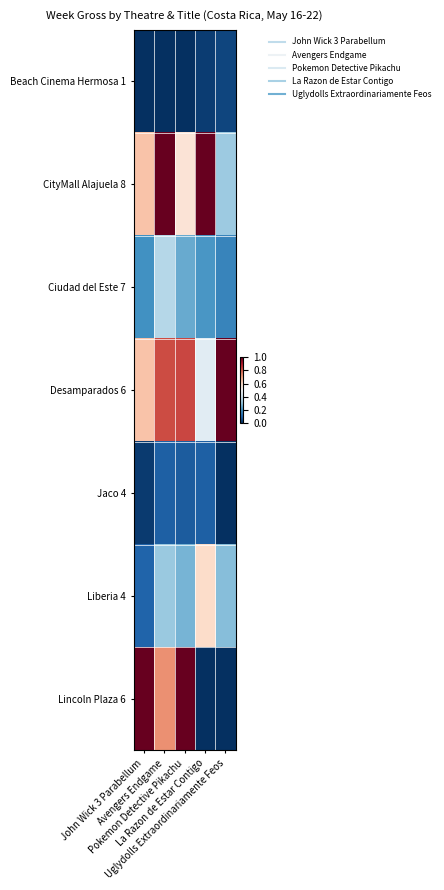

Reading left to right, extract all data points from this chart.

Beach Cinema Hermosa 1: John Wick 3 Parabellum=0.0	Avengers Endgame=0.0	Pokemon Detective Pikachu=0.0	La Razon de Estar Contigo=0.0	Uglydolls Extraordinariamente Feos=0.0
CityMall Alajuela 8: John Wick 3 Parabellum=0.6	Avengers Endgame=1.0	Pokemon Detective Pikachu=0.6	La Razon de Estar Contigo=1.0	Uglydolls Extraordinariamente Feos=0.3
Ciudad del Este 7: John Wick 3 Parabellum=0.2	Avengers Endgame=0.4	Pokemon Detective Pikachu=0.2	La Razon de Estar Contigo=0.2	Uglydolls Extraordinariamente Feos=0.2
Desamparados 6: John Wick 3 Parabellum=0.6	Avengers Endgame=0.8	Pokemon Detective Pikachu=0.8	La Razon de Estar Contigo=0.4	Uglydolls Extraordinariamente Feos=1.0
Jaco 4: John Wick 3 Parabellum=0.0	Avengers Endgame=0.1	Pokemon Detective Pikachu=0.1	La Razon de Estar Contigo=0.1	Uglydolls Extraordinariamente Feos=0.0
Liberia 4: John Wick 3 Parabellum=0.1	Avengers Endgame=0.3	Pokemon Detective Pikachu=0.3	La Razon de Estar Contigo=0.6	Uglydolls Extraordinariamente Feos=0.3
Lincoln Plaza 6: John Wick 3 Parabellum=1.0	Avengers Endgame=0.7	Pokemon Detective Pikachu=1.0	La Razon de Estar Contigo=0.0	Uglydolls Extraordinariamente Feos=0.0